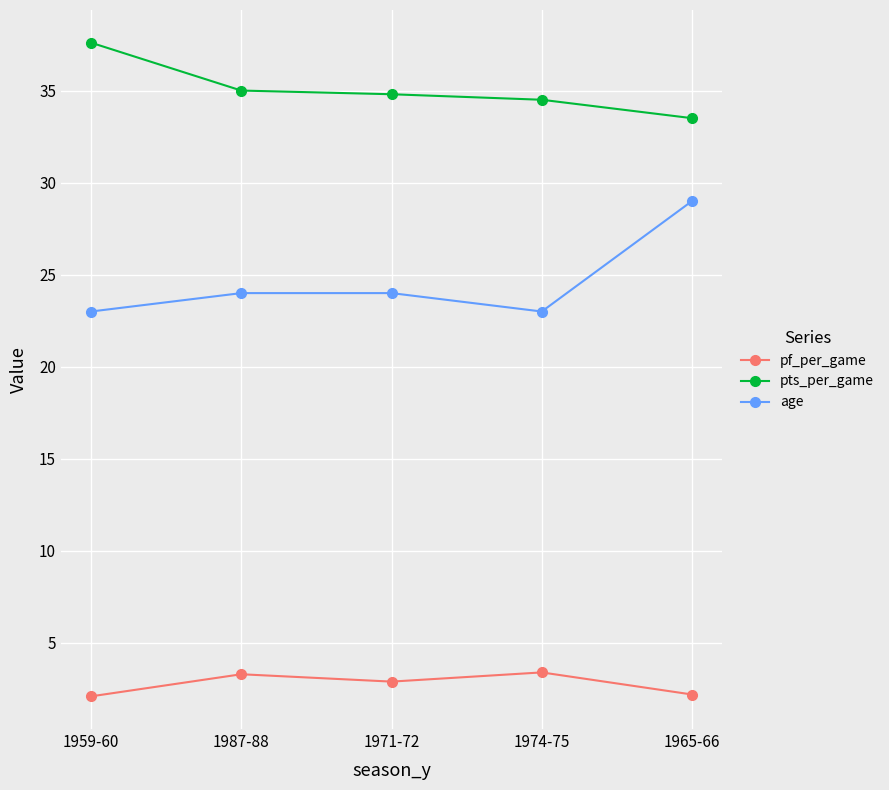

How many distinct data groups are displayed?

3